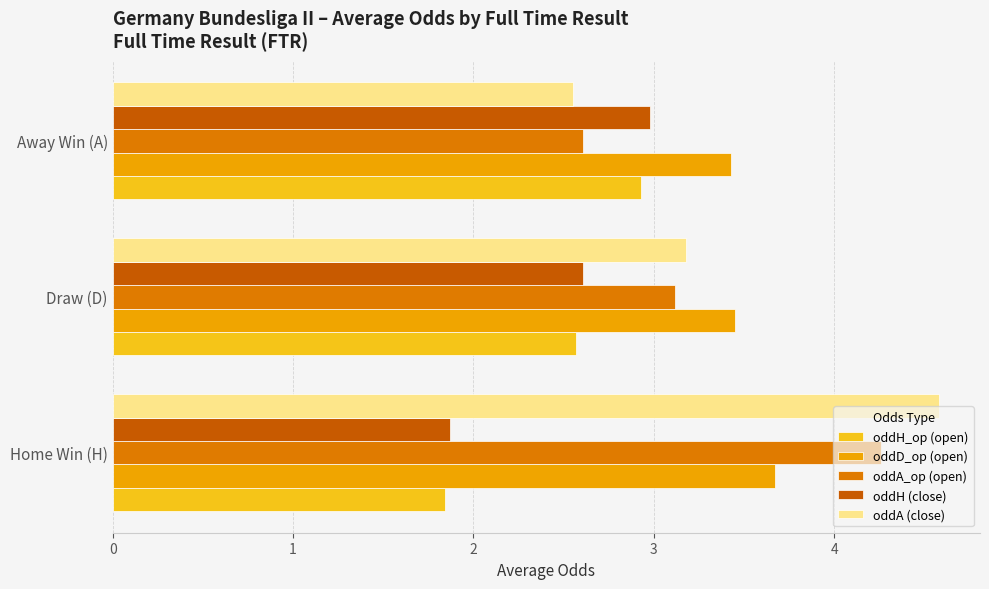

Is the value of oddD_op (open) at Draw (D) greater than the value of oddA_op (open) at Away Win (A)?

Yes